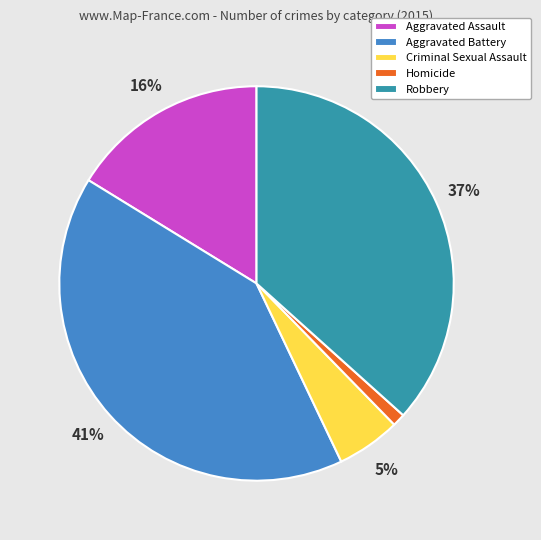

Is Aggravated Assault the majority of the pie?

No